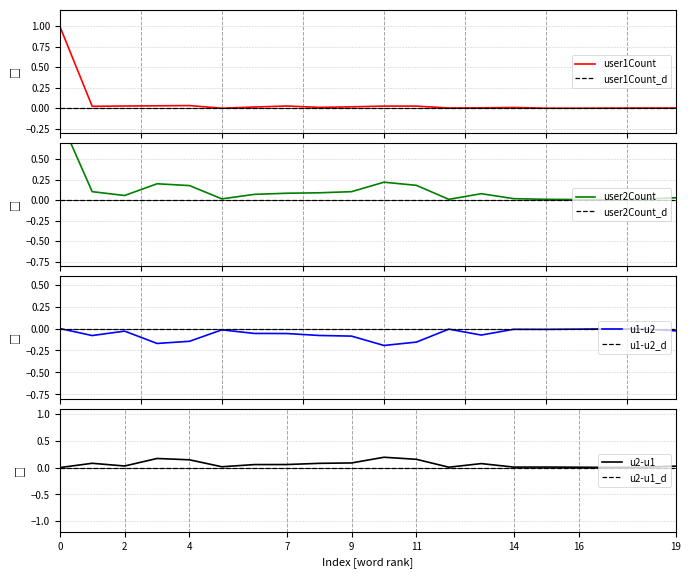

True or false: u2-u1 has a value of 0.0 at 0.

True